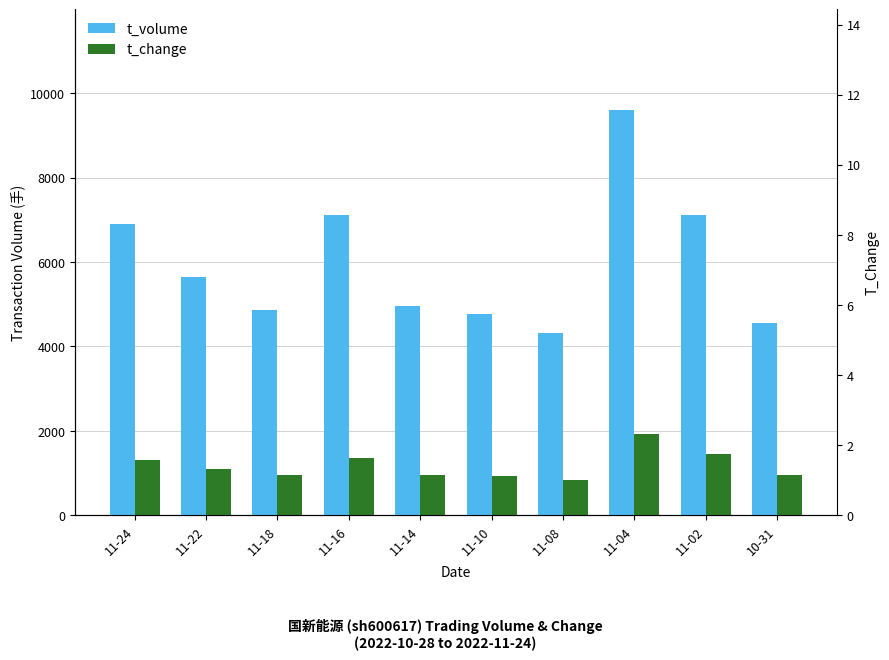

Reading left to right, list all the values displayed in this chart.

t_volume: 6903.0	5642.0	4869.0	7104.0	4956.0	4771.0	4308.0	9595.0	7110.0	4554.0
t_change: 1312.6	1088.3	947.0	1354.1	955.3	922.1	839.0	1919.0	1453.8	938.7